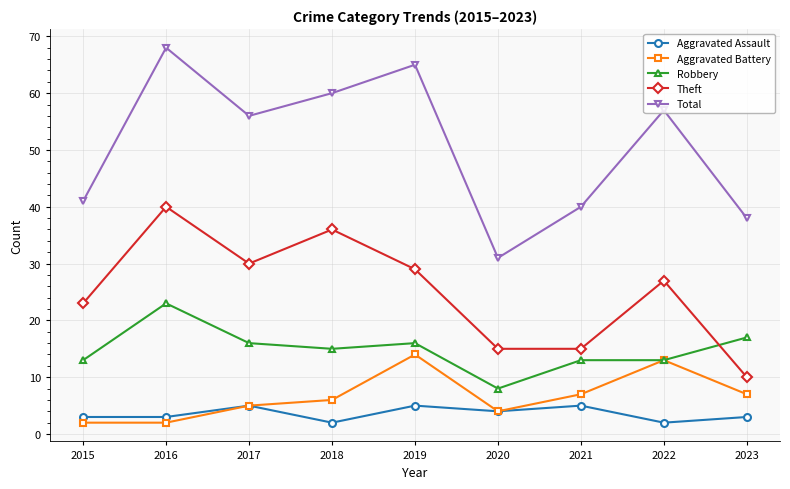

List the series in order of their peak value, highest first.

Total, Theft, Robbery, Aggravated Battery, Aggravated Assault